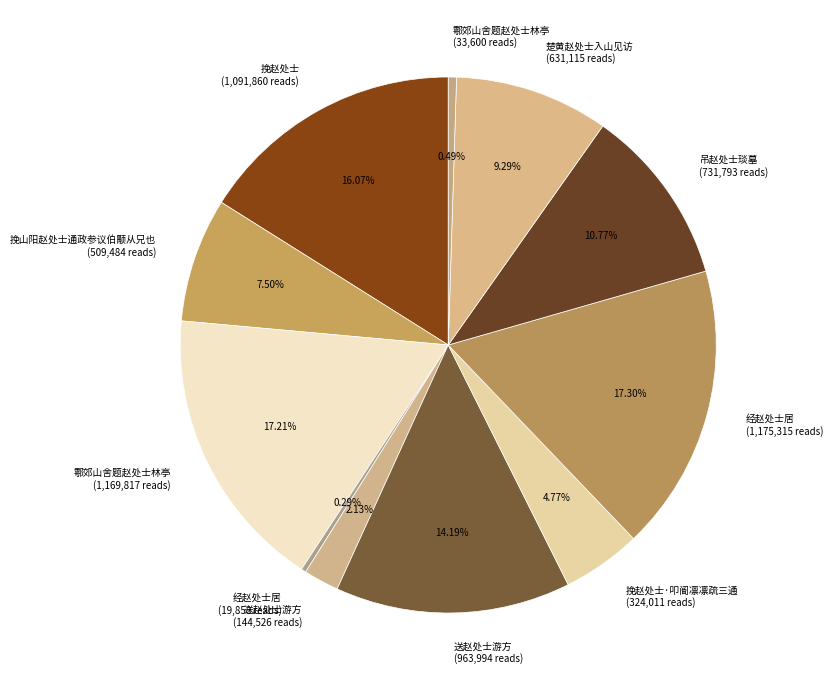

Do 挽赵处士 (1,091,860 reads) and 挽赵处士·叩阍凛凛疏三通 (324,011 reads) together represent more than half of the pie?

No